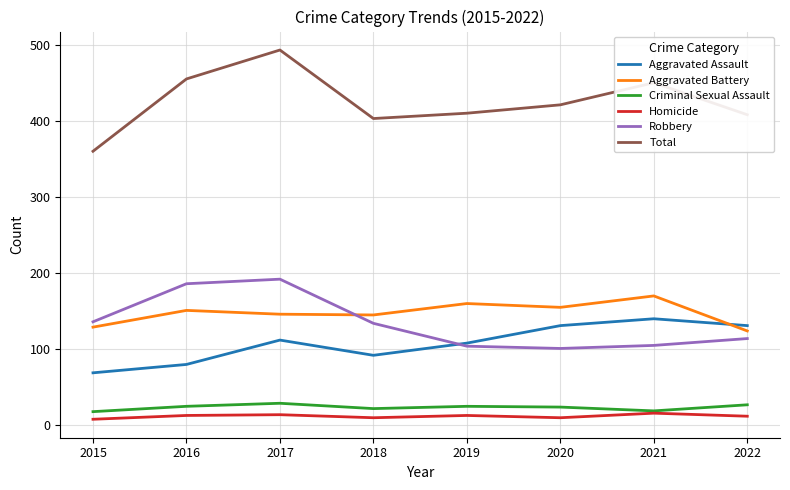

Which series has the largest range (max minus min)?

Total